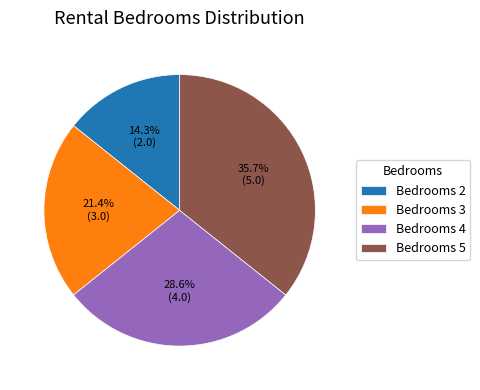

What is the smallest slice in the pie chart?

Bedrooms 2